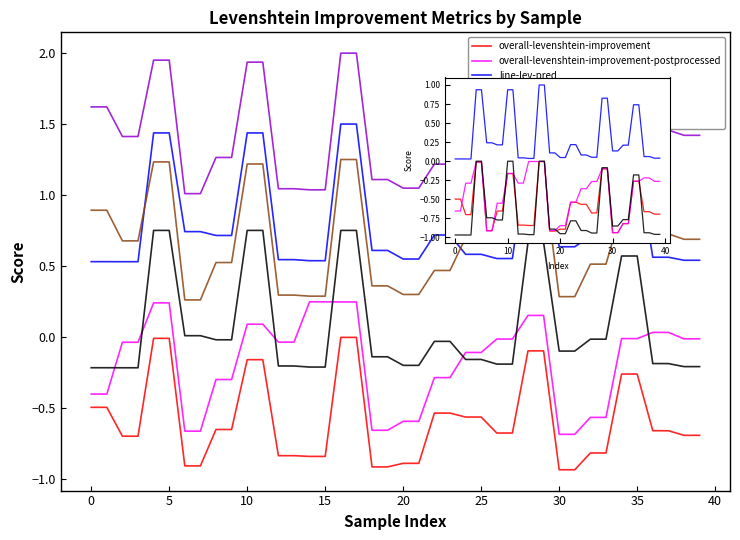

The line-lev-improvement series shows 0.6 at 17. True or false?

False